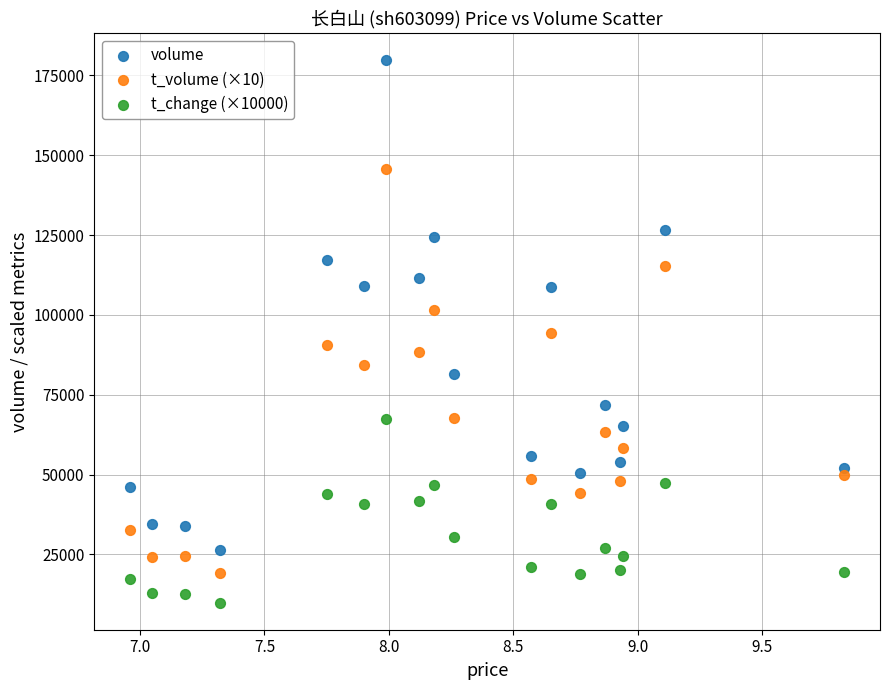

Which series reaches the minimum Y coordinate?

t_change (×10000)